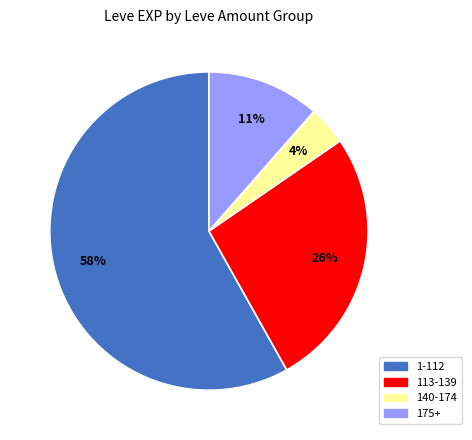

Is there a majority slice in this chart?

Yes